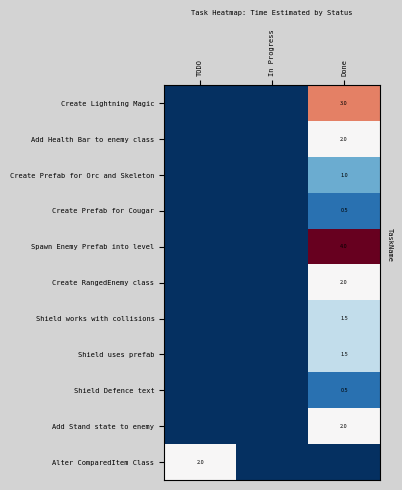

True or false: Add Stand state to enemy has a value of 2.0 at Done.

True